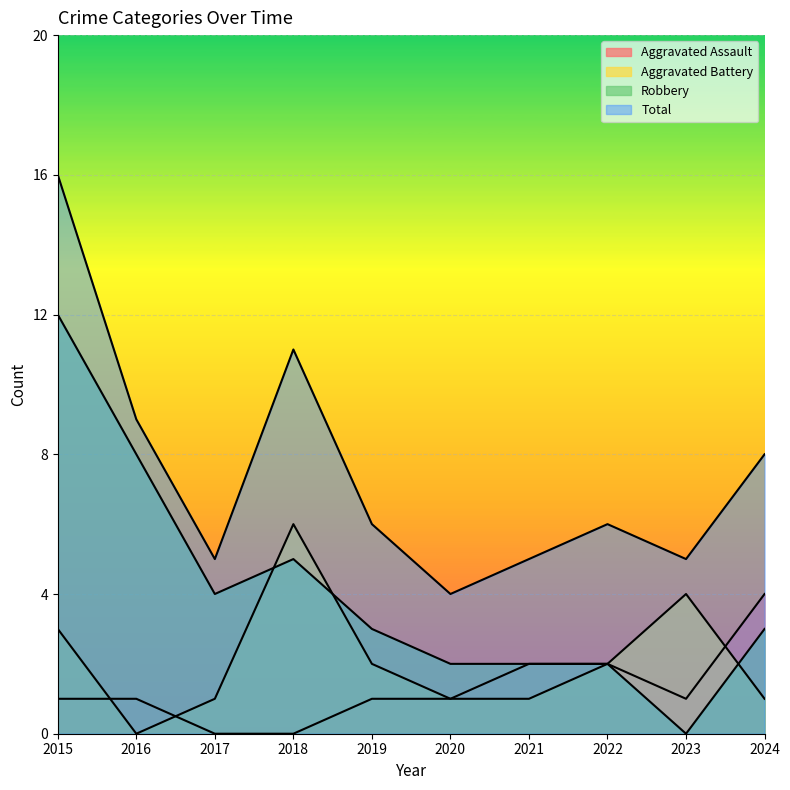

Count the number of categories in the chart.

10